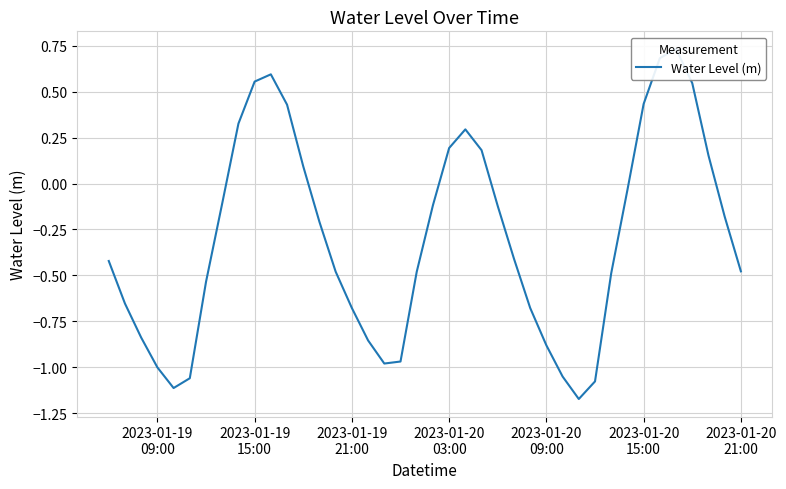

What is the value of the 1st point from the left?

-0.4